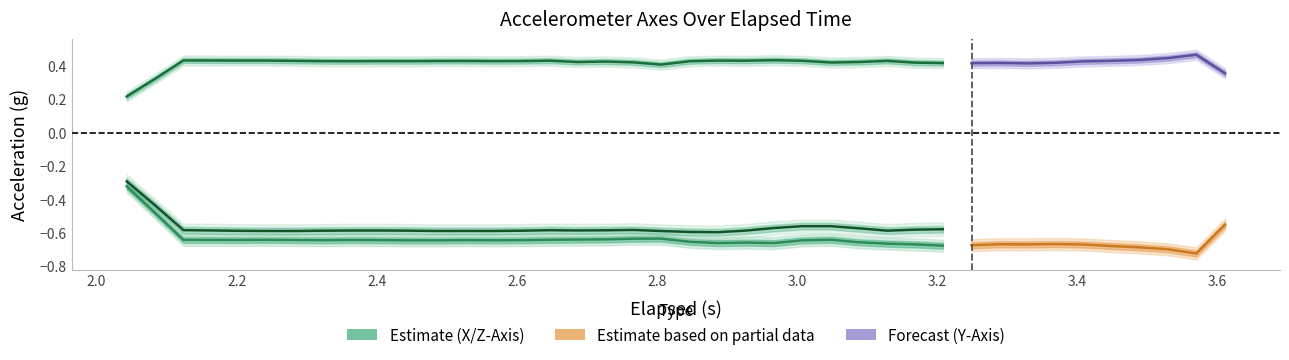

Reading right to left, list all the values displayed in this chart.

X-Axis (g): -0.7	-0.7	-0.7	-0.7	-0.6	-0.6	-0.7	-0.7	-0.7	-0.7	-0.6	-0.6	-0.6	-0.6	-0.6	-0.6	-0.6	-0.6	-0.6	-0.6	-0.6	-0.6	-0.6	-0.6	-0.6	-0.6	-0.6	-0.6	-0.5	-0.3
Y-Axis (g): 0.4	0.4	0.4	0.4	0.4	0.4	0.4	0.4	0.4	0.4	0.4	0.4	0.4	0.4	0.4	0.4	0.4	0.4	0.4	0.4	0.4	0.4	0.4	0.4	0.4	0.4	0.4	0.4	0.3	0.2
Z-Axis (g): -0.6	-0.6	-0.6	-0.6	-0.6	-0.6	-0.6	-0.6	-0.6	-0.6	-0.6	-0.6	-0.6	-0.6	-0.6	-0.6	-0.6	-0.6	-0.6	-0.6	-0.6	-0.6	-0.6	-0.6	-0.6	-0.6	-0.6	-0.6	-0.4	-0.3